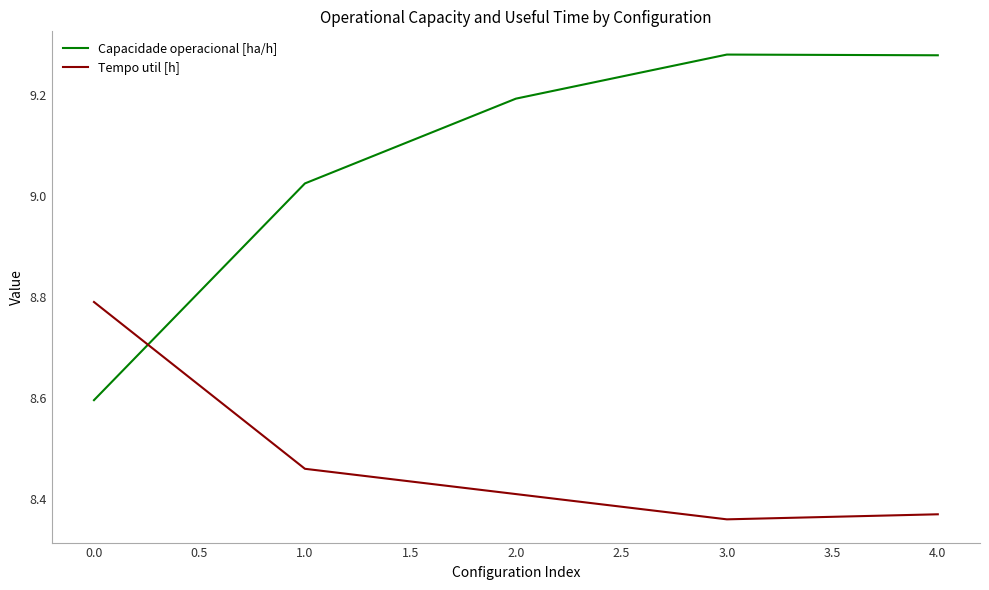

Which series changed the most between 1.0 and 4.0?

Capacidade operacional [ha/h]